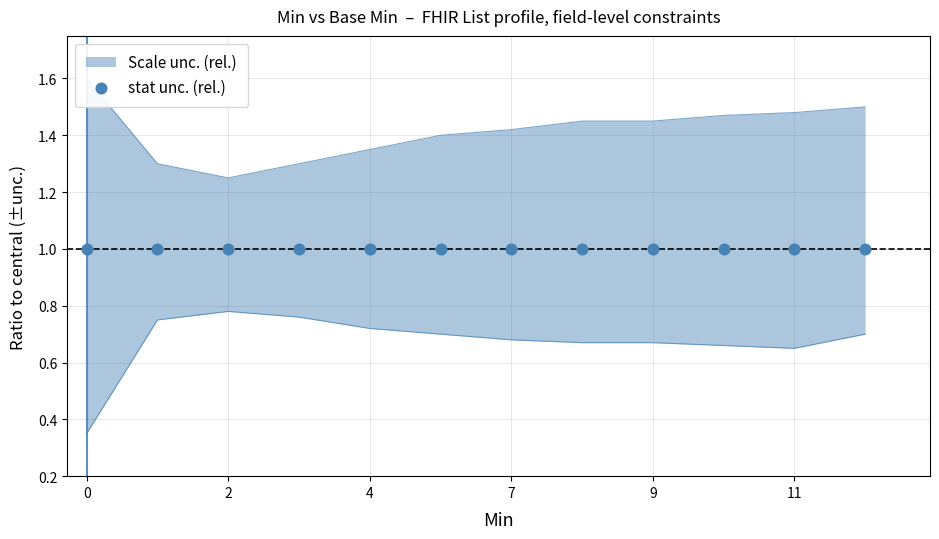

At how many categories does at least one series exceed 1?

12